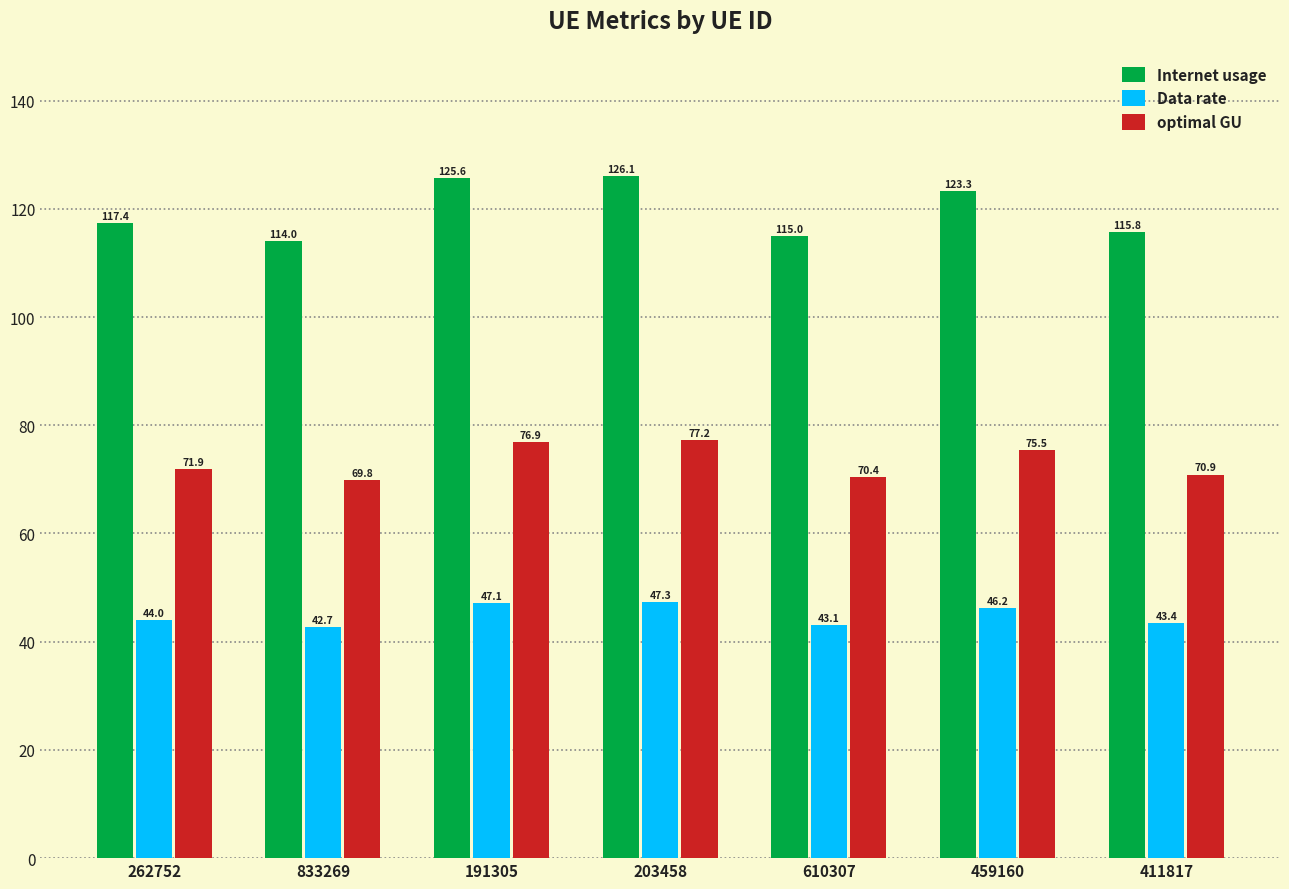

What is the difference between the Data rate values at 191305 and 610307?

4.0